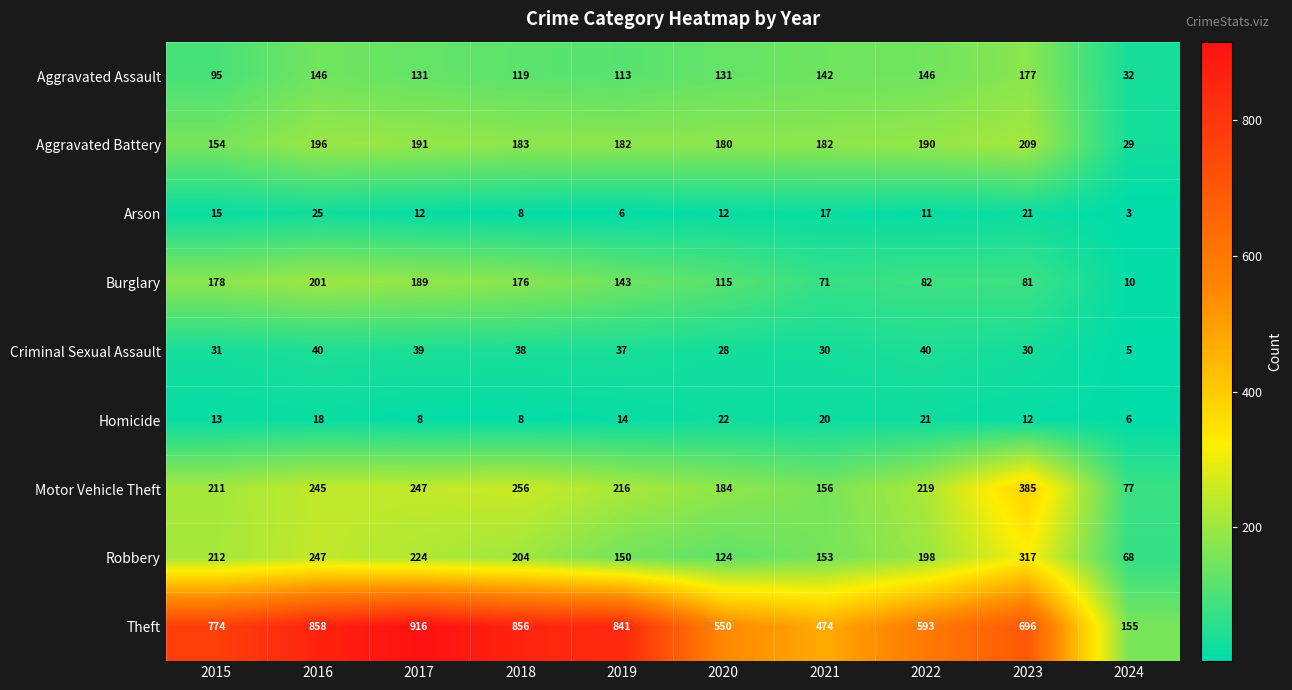

How many data points in Criminal Sexual Assault are less than 37?

5